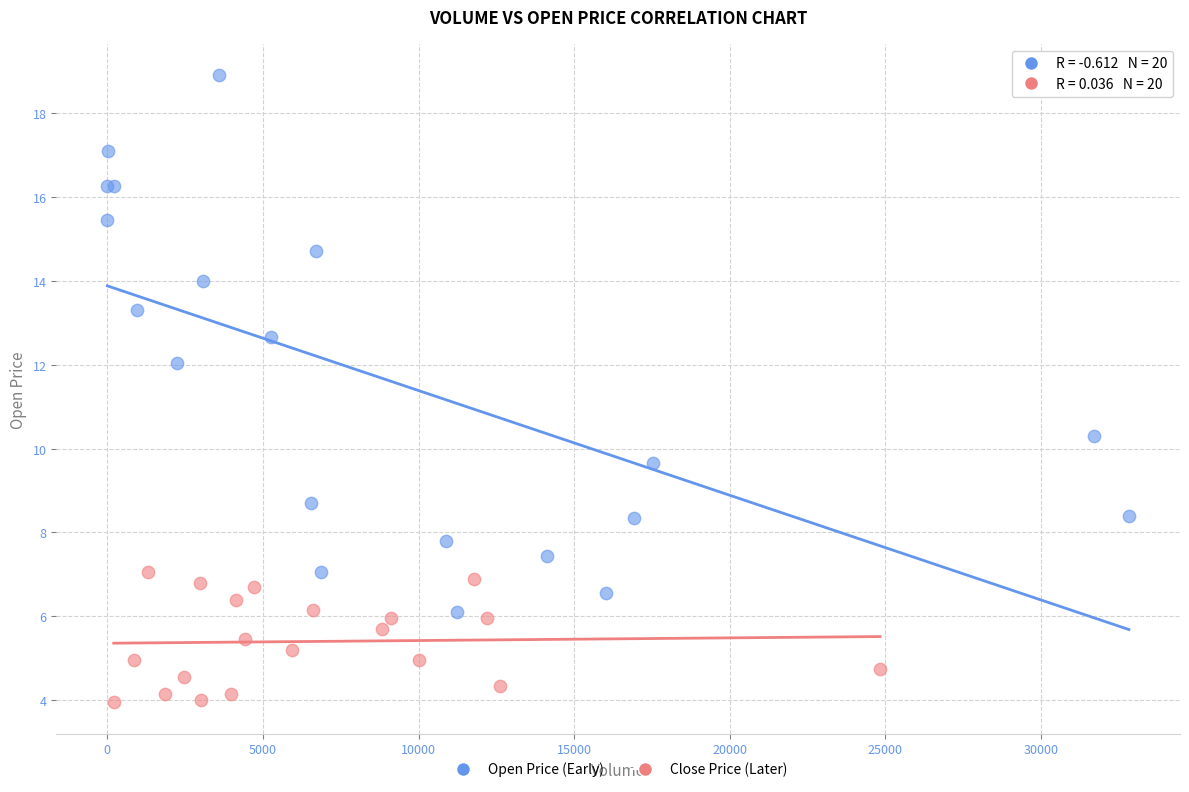

Which series has the widest spread of Y values?

Open Price (Early)